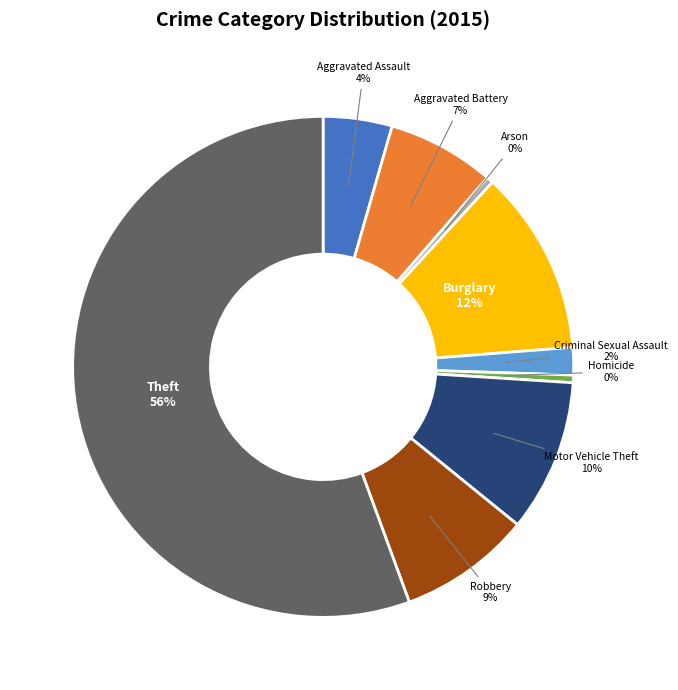

Does any single category account for the majority?

Yes